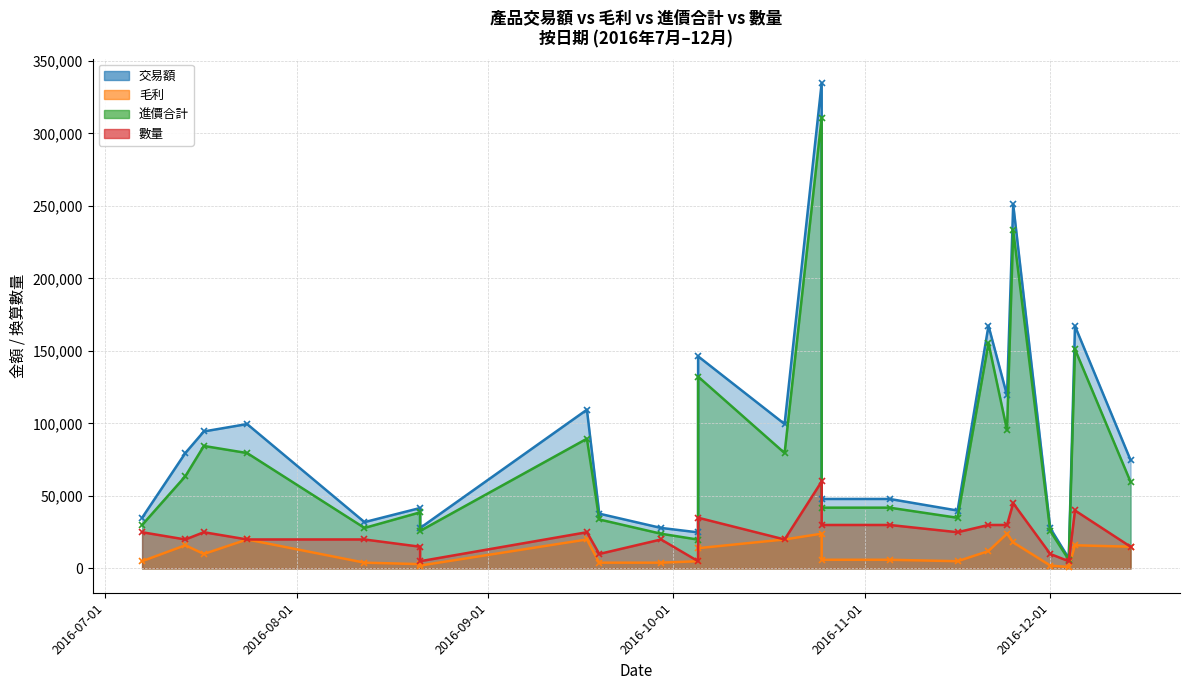

True or false: 進價合計 and 交易額 intersect in this chart.

False